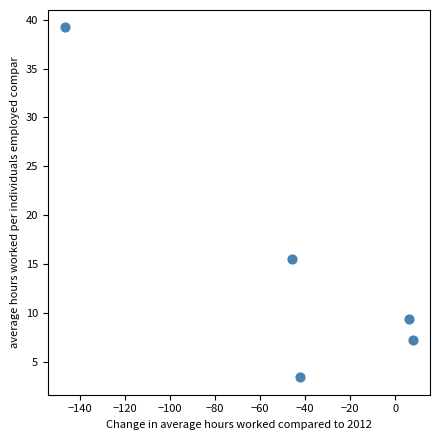

What is the range of X values (max minus min)?

154.2